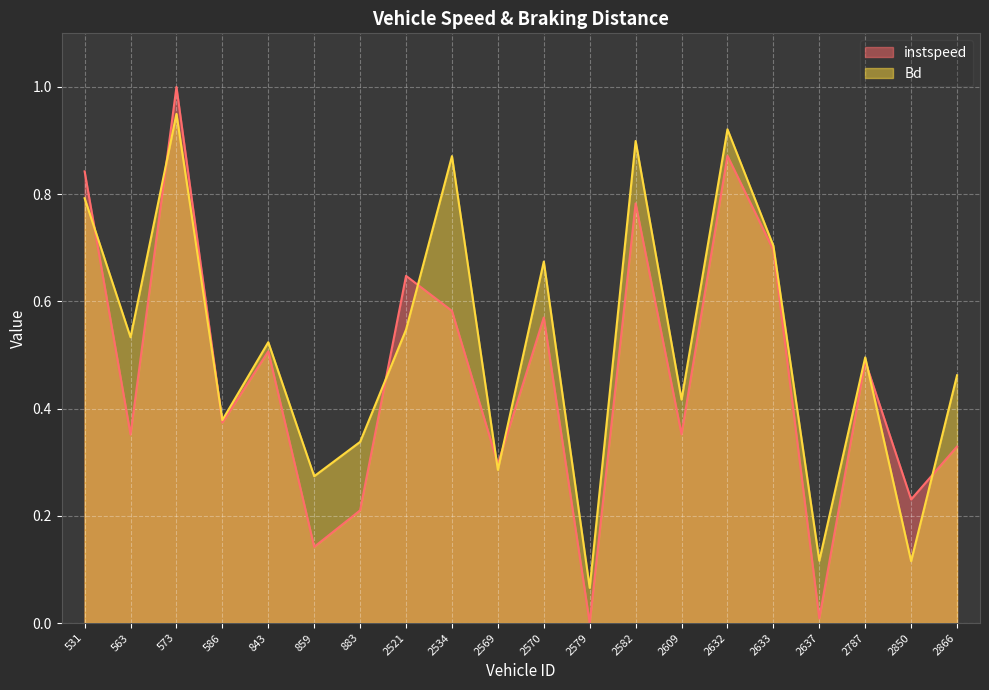

How many lines are shown in the chart?

2